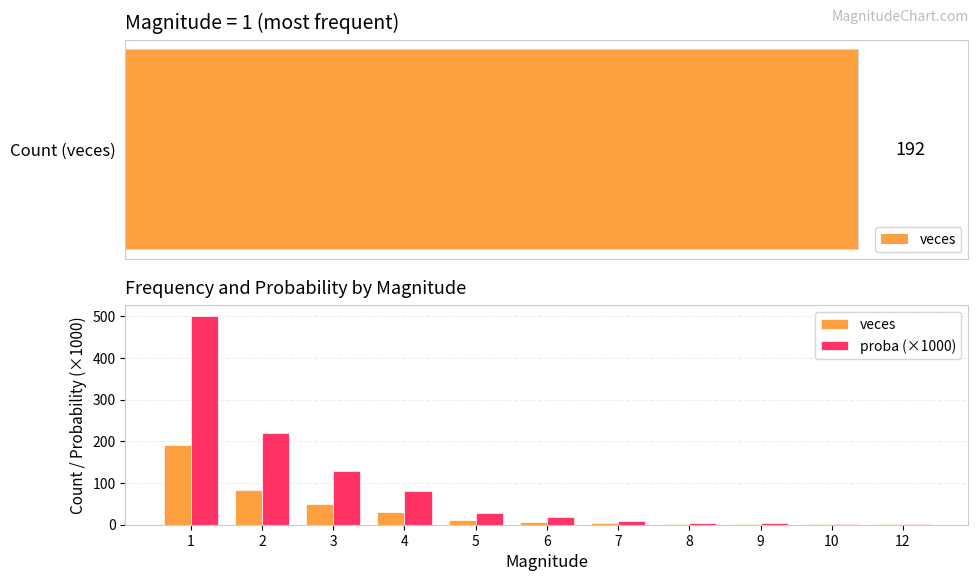

At which category is the sum across all series the highest?

1